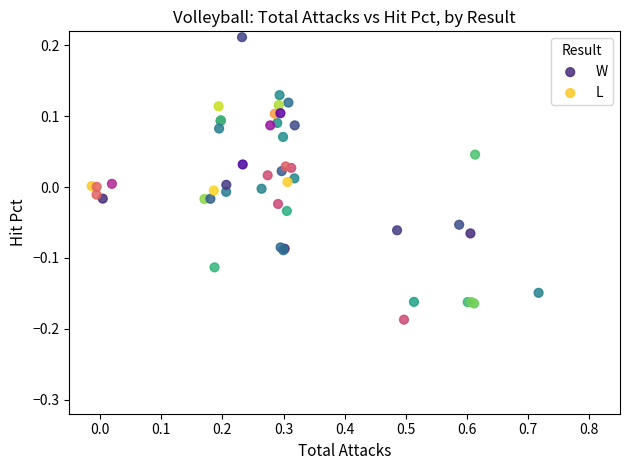

Which series has the widest spread of Y values?

W